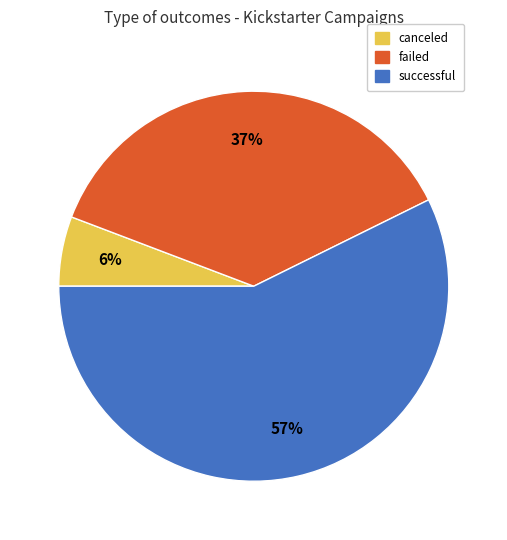

Which slice is the smallest?

canceled